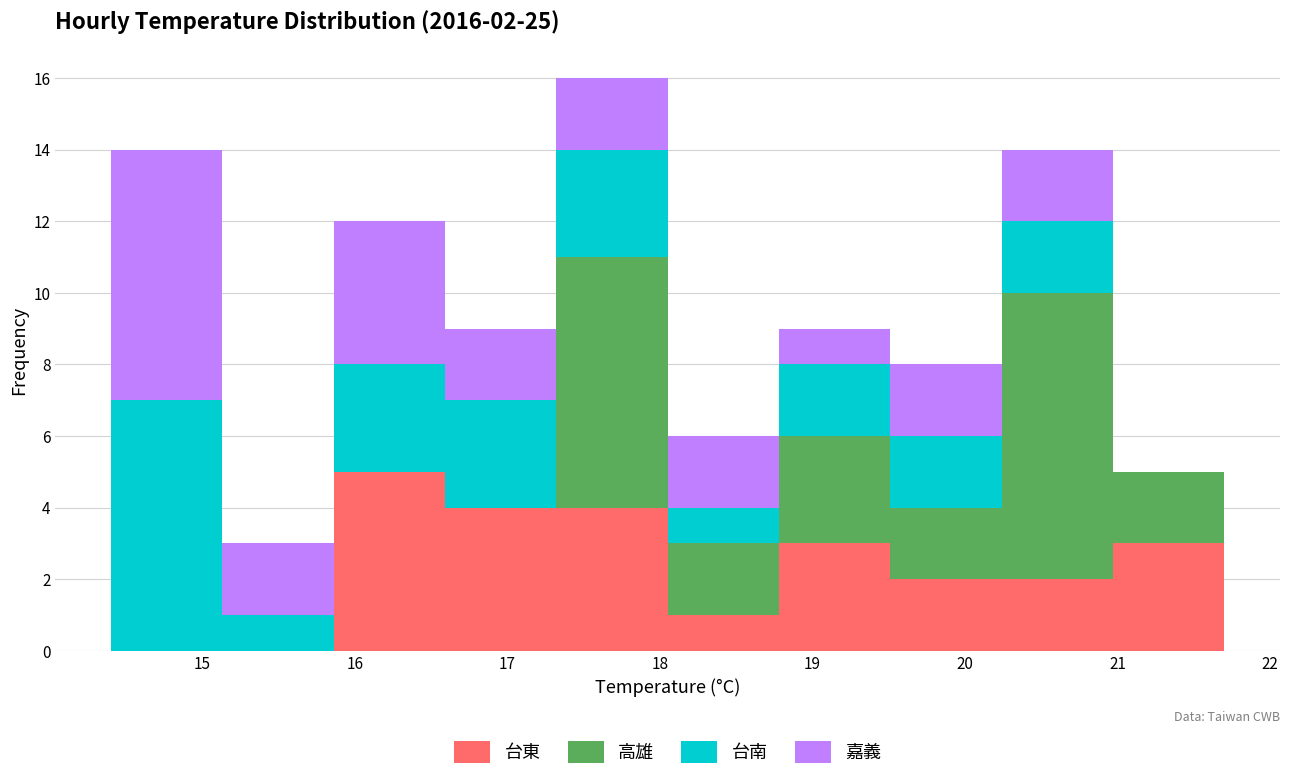

Which range on the x-axis has the tallest stacked bar (by total height)?

17.32 to 18.05